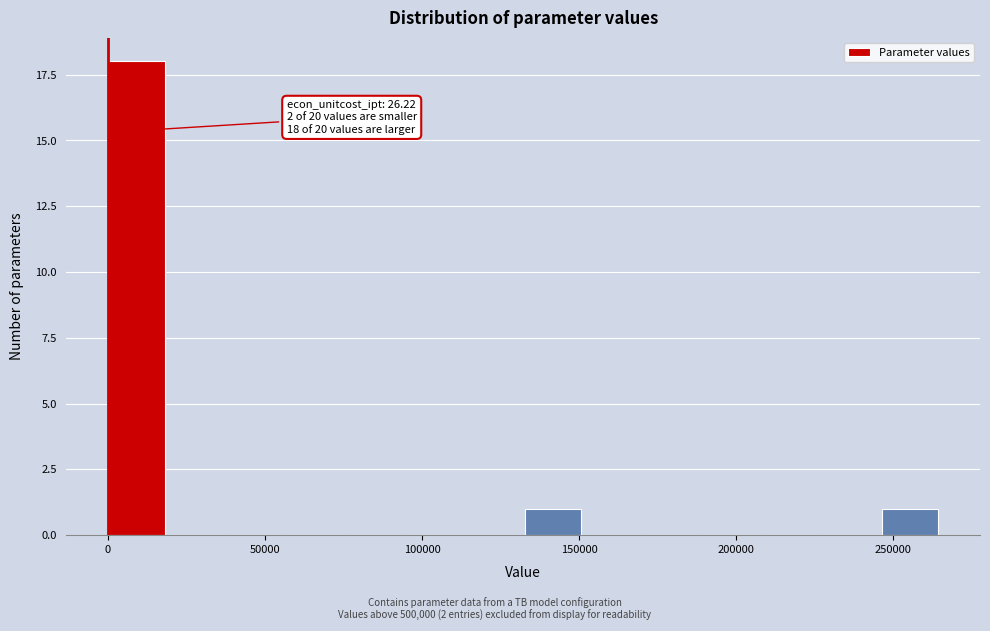

Around what value on the x-axis is the tallest bar? Give the approximate position of its centre, as read against the axis.

10000